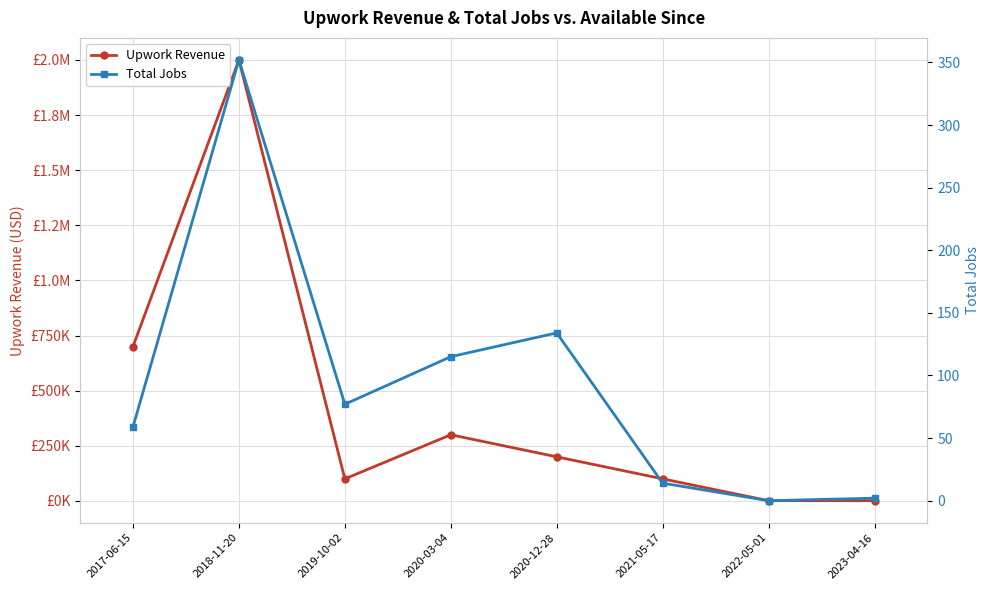

Reading right to left, what are all the values shown in this chart?

Upwork Revenue: 1000	1000	100000	200000	300000	100000	2000000	700000
Total Jobs: 2	0	14	134	115	77	352	59